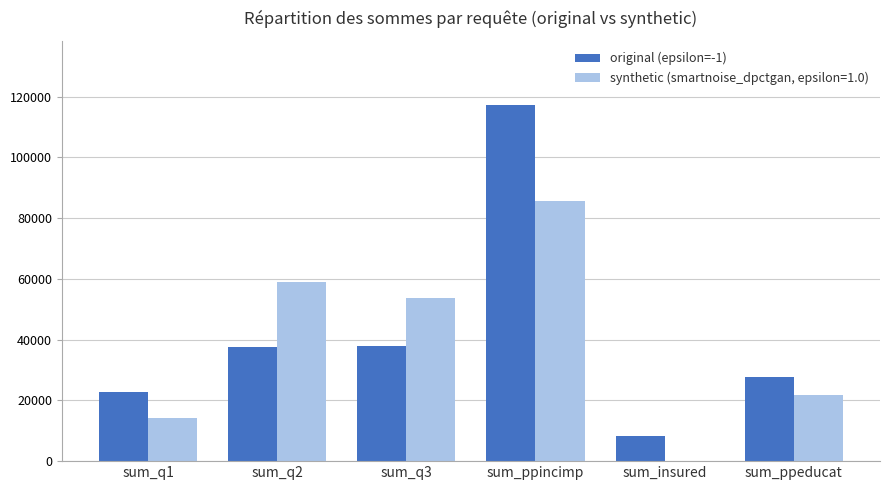

True or false: synthetic (smartnoise_dpctgan, epsilon=1.0) has a value of 41179 at sum_ppincimp.

False